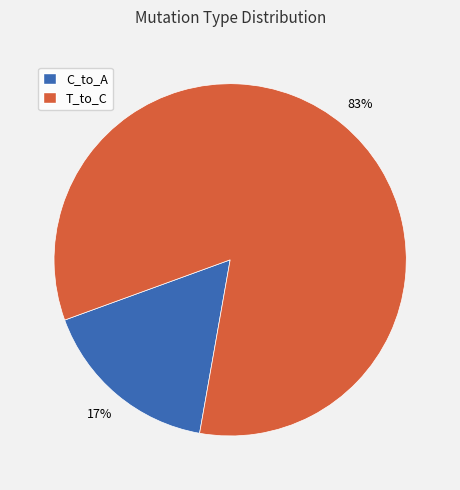

How many slices are in this pie chart?

2